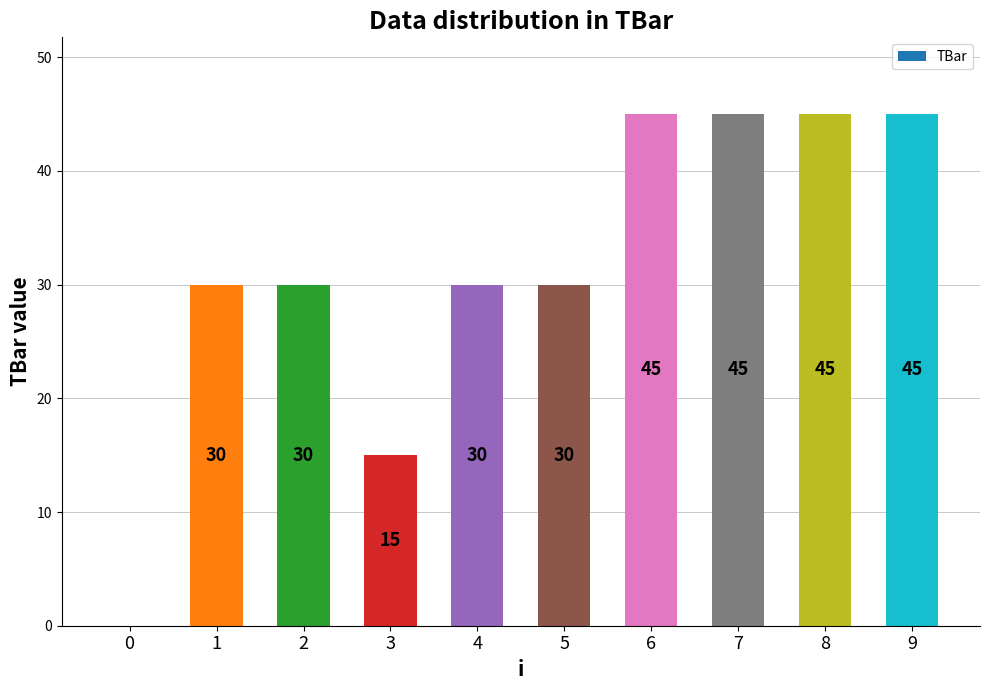

Is it true that the value at 5 is 54?

False